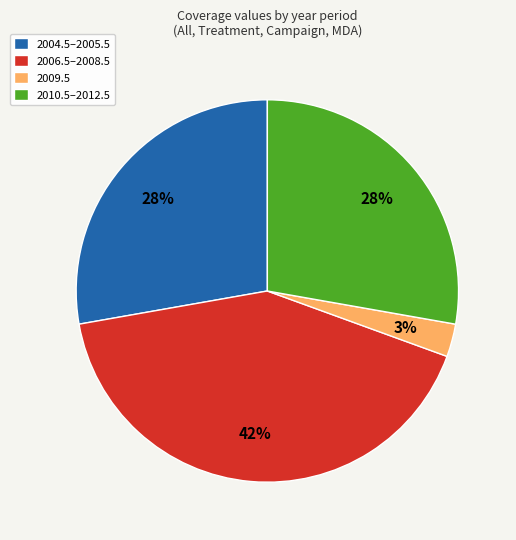

Is there a majority slice in this chart?

No